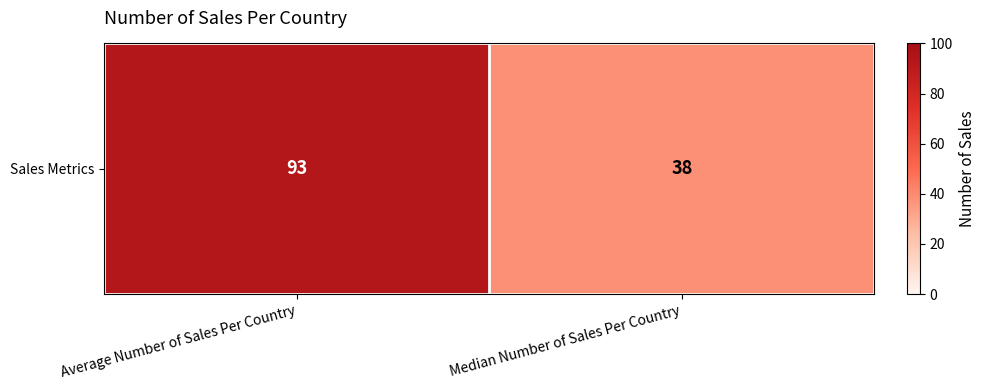

Approximately how many times larger is the value at Average Number of Sales Per Country compared to Median Number of Sales Per Country?

2.4